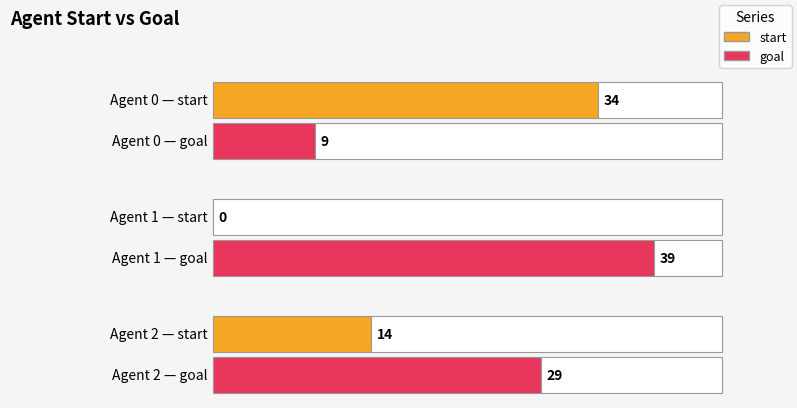

What is the difference between the goal values at 1 and 0?

30